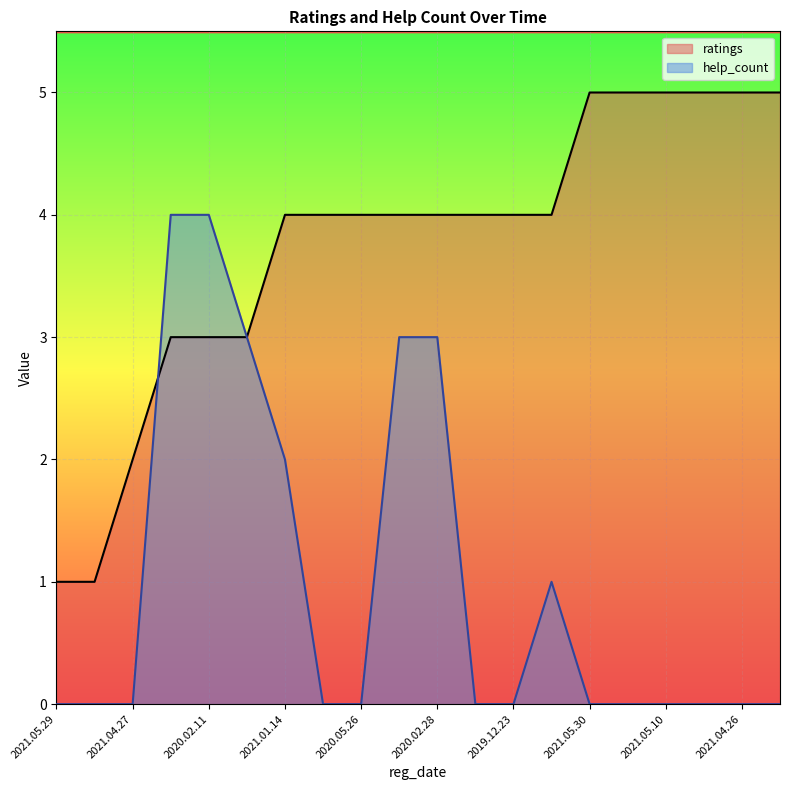

True or false: ratings has more than 0 interior local peaks.

False